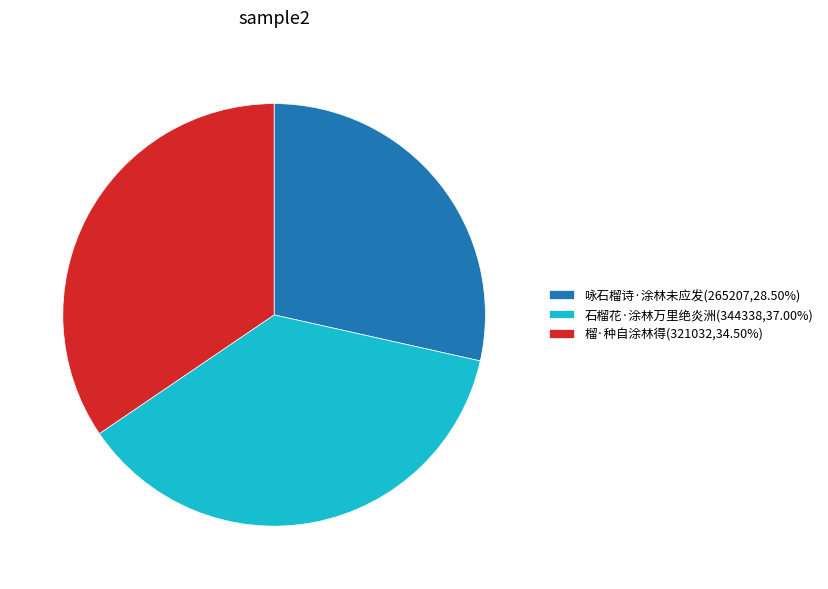

Does 石榴花·涂林万里绝炎洲 account for over 50% of the chart?

No